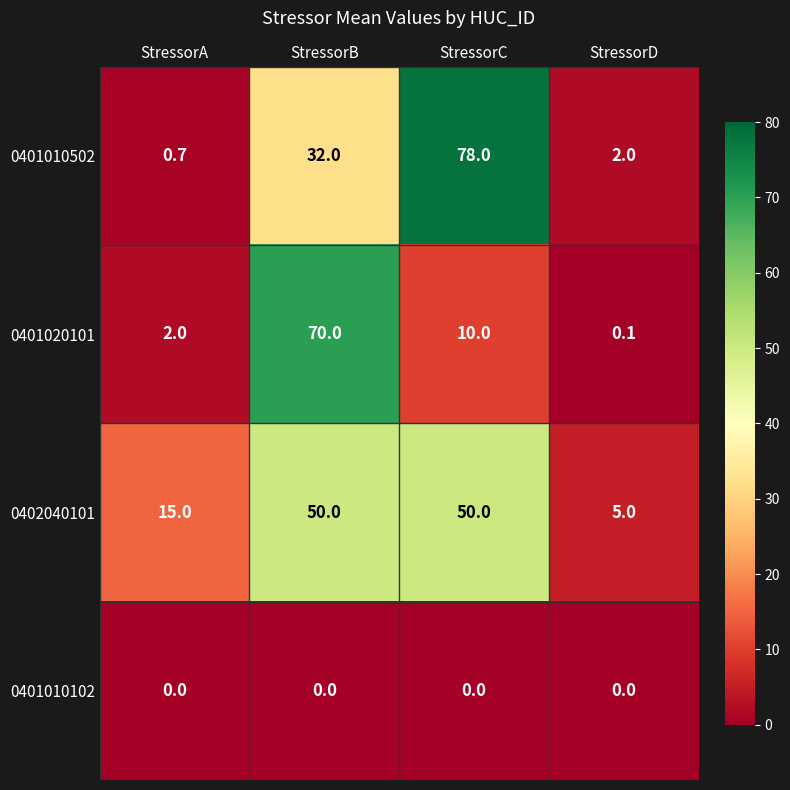

Reading right to left, extract all data points from this chart.

0401010502: 2.0	78.0	32.0	0.7
0401020101: 0.1	10.0	70.0	2.0
0402040101: 5.0	50.0	50.0	15.0
0401010102: 0.0	0.0	0.0	0.0